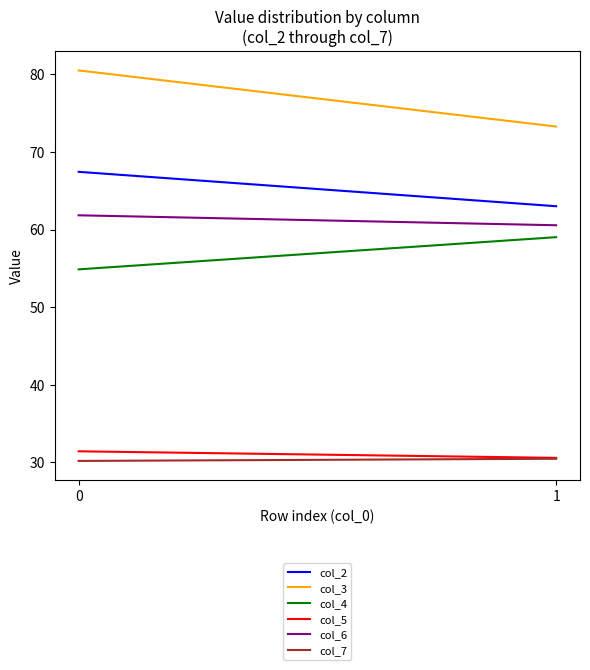

Which series has the largest range (max minus min)?

col_3